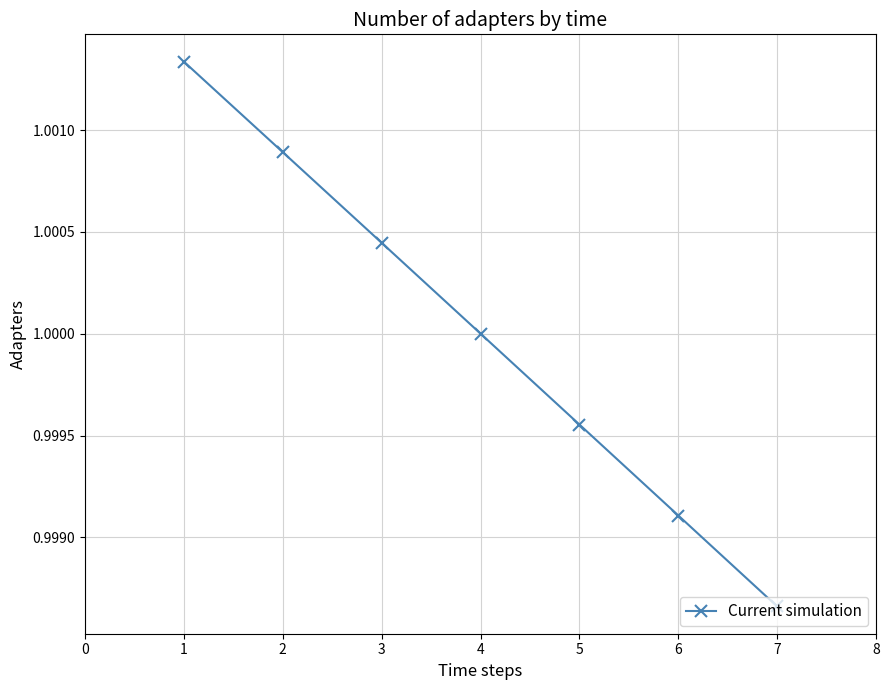

Is it true that the value at 6 is 1.7?

False